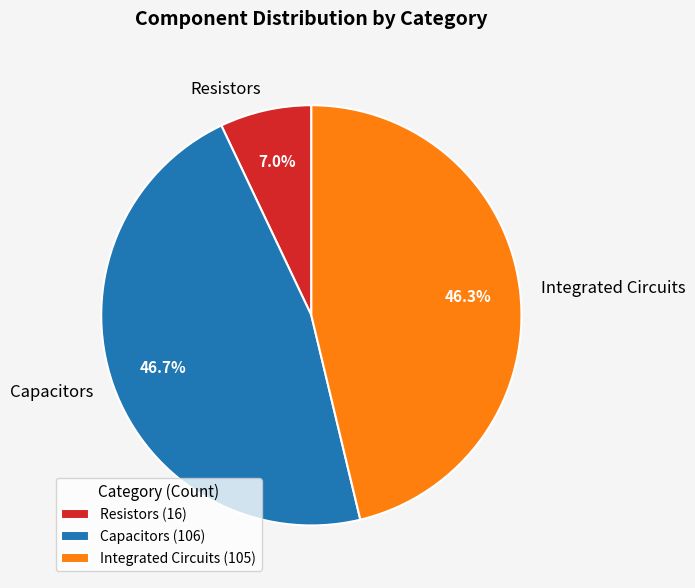

What is the ratio of the value at Integrated Circuits to the value at Resistors?

6.6